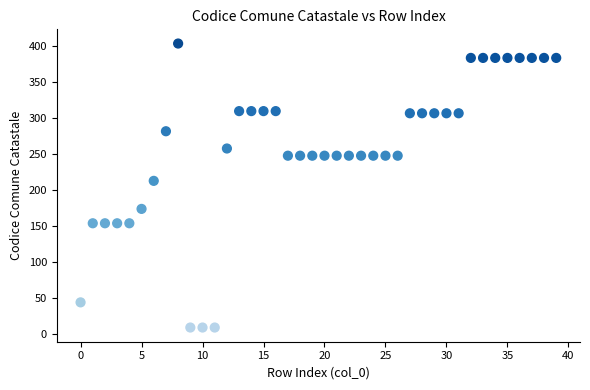

What Y value in the scatter plot is closest to 206?

213